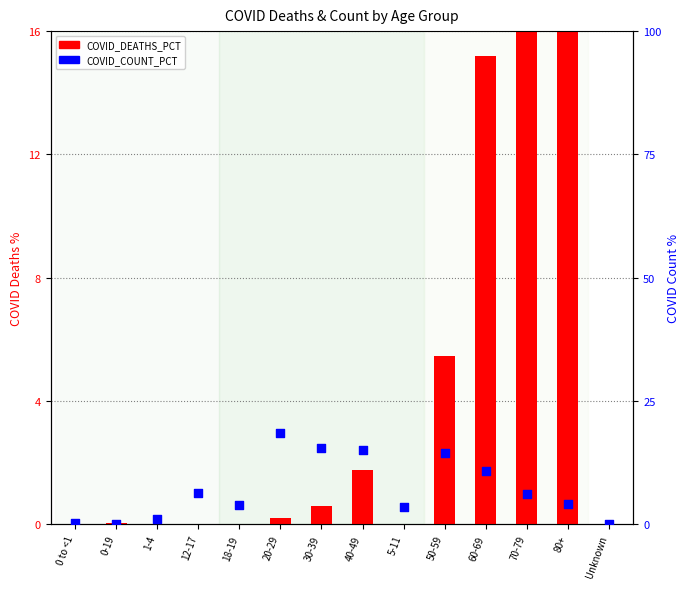

Which series has the widest spread of Y values?

COVID_DEATHS_PCT